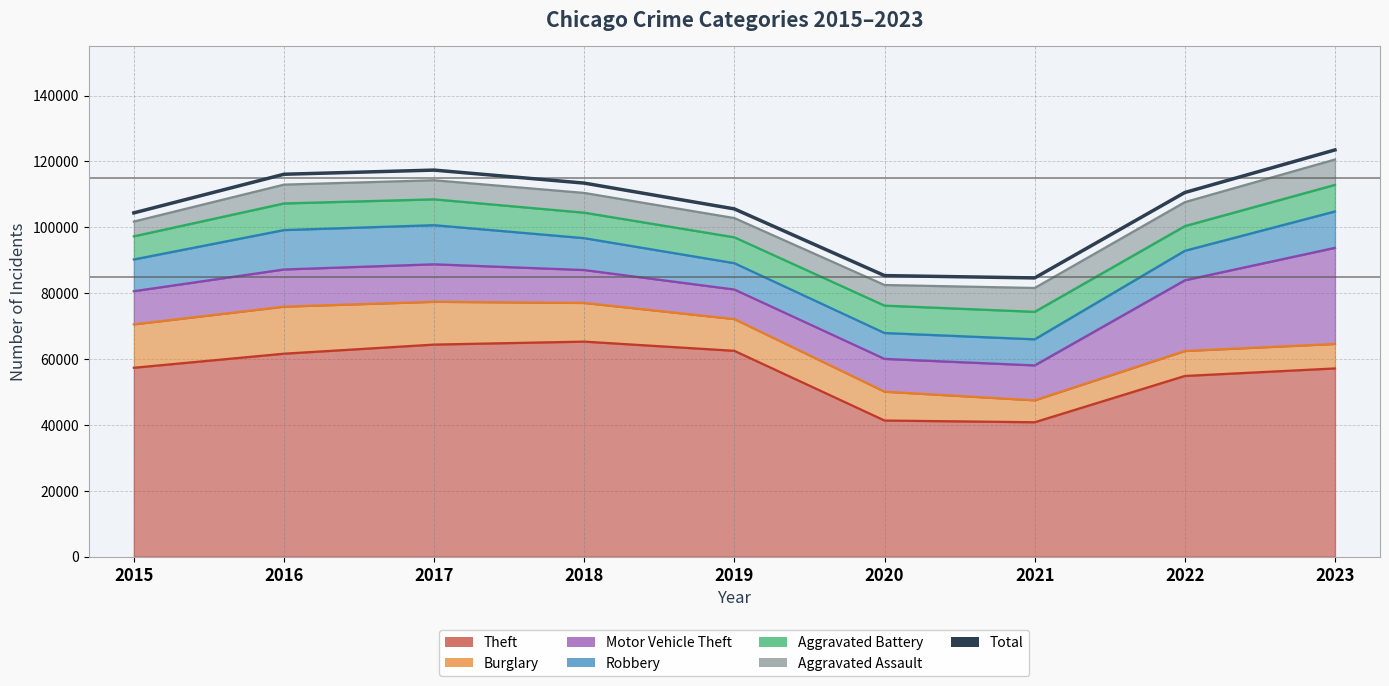

Rank the categories by value from lowest to highest.

2021, 2020, 2015, 2019, 2022, 2018, 2016, 2017, 2023